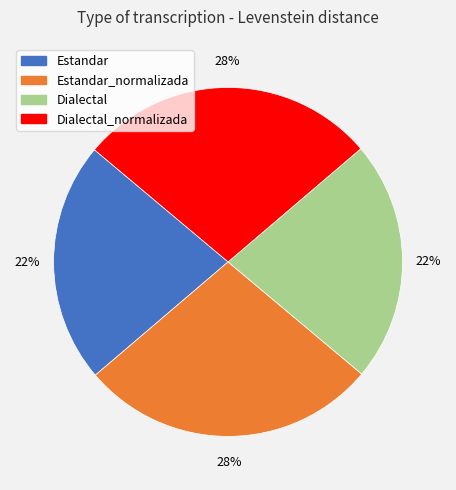

Is it true that Dialectal is 22% of the pie?

True